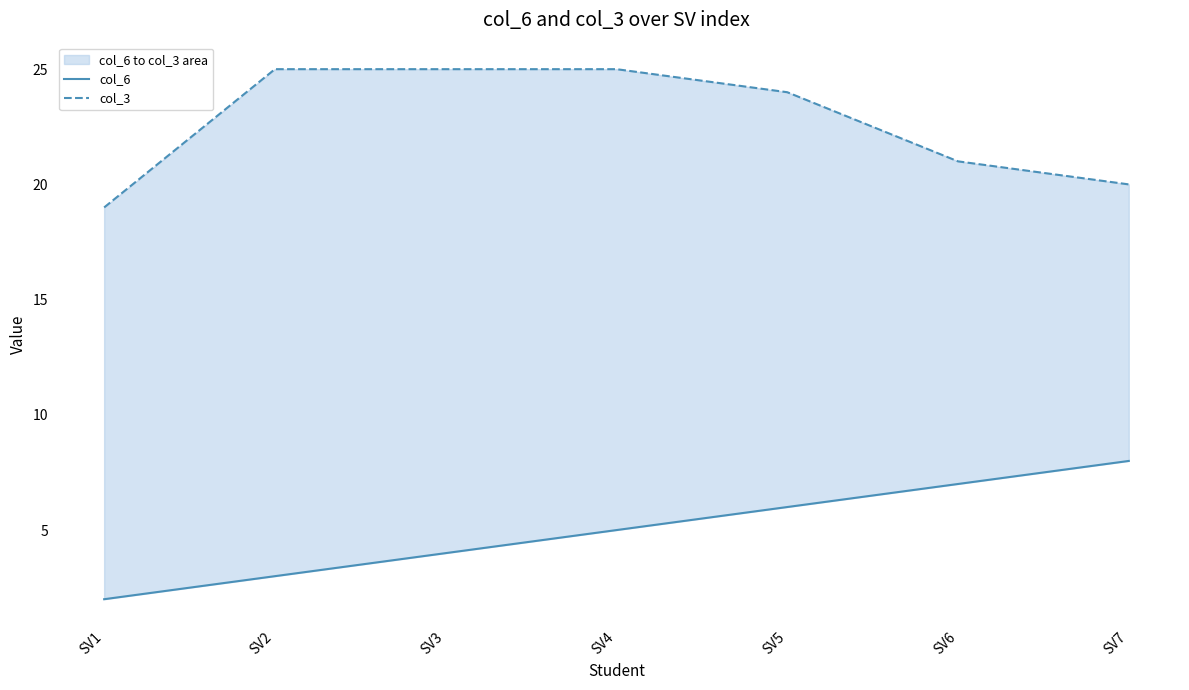

Does the chart display data point markers on the line(s)?

No